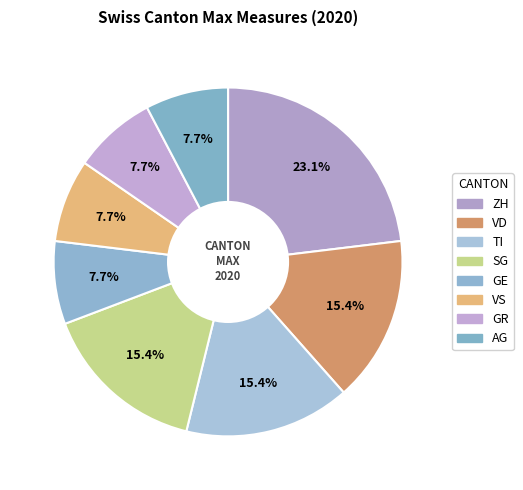

How many segments does this pie chart have?

8